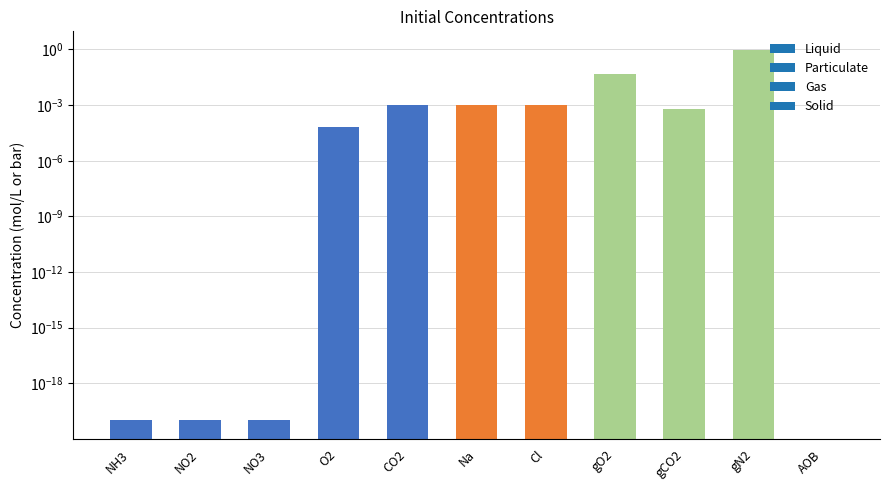

Reading left to right, list all the values displayed in this chart.

NH3=0.0	NO2=0.0	NO3=0.0	O2=0.0	CO2=0.0	Na=0.0	Cl=0.0	gO2=0.0	gCO2=0.0	gN2=1.0	AOB=0.0